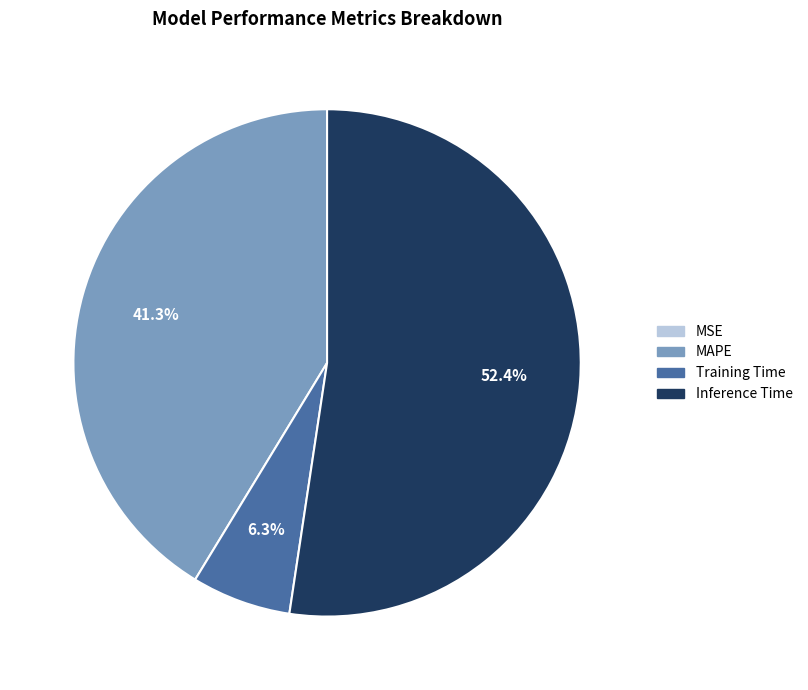

To the nearest percent, what is the average slice percentage?

25%